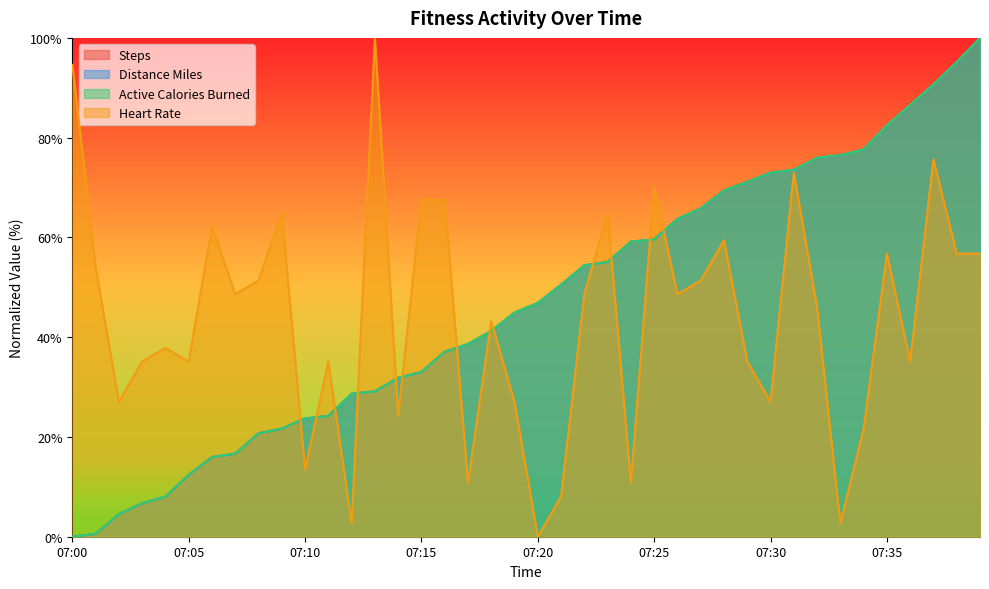

Rank the categories by heart_rate value from lowest to highest.

07:20, 07:12, 07:33, 07:21, 07:17, 07:24, 07:10, 07:34, 07:14, 07:02, 07:19, 07:30, 07:03, 07:05, 07:11, 07:29, 07:36, 07:04, 07:18, 07:32, 07:07, 07:22, 07:26, 07:08, 07:27, 07:01, 07:35, 07:38, 07:39, 07:28, 07:06, 07:09, 07:23, 07:15, 07:16, 07:25, 07:31, 07:37, 07:00, 07:13